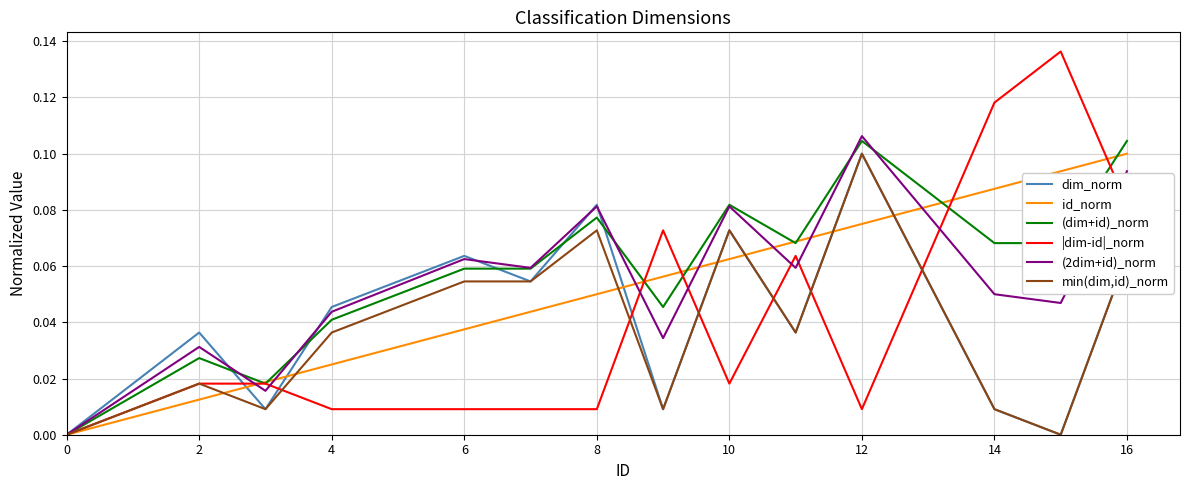

Which series has the largest range (max minus min)?

|dim-id|_norm